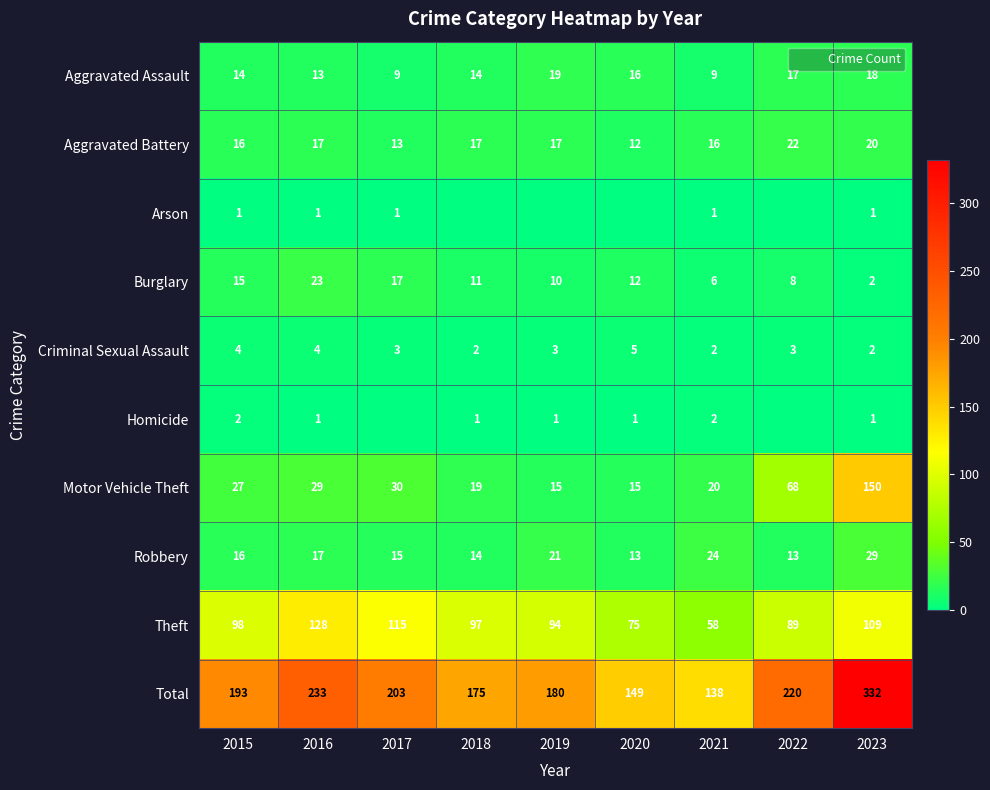

At which label is Criminal Sexual Assault closest to 3?

2017